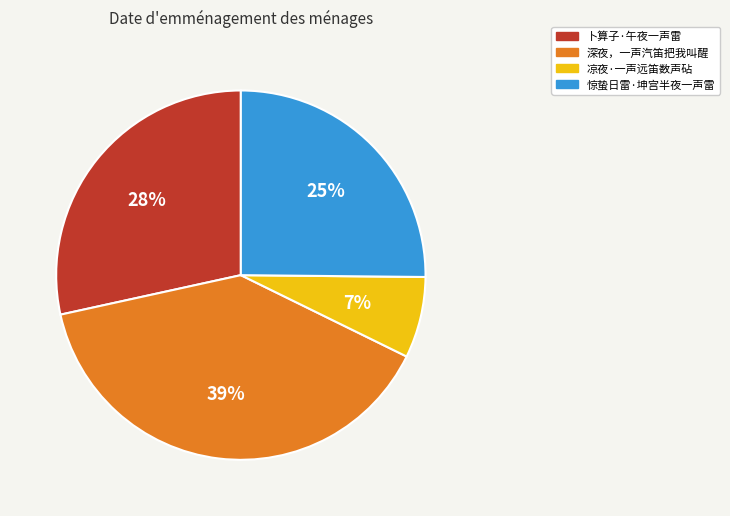

Approximately how many times larger is the value at 凉夜·一声远笛数声砧 compared to 惊蛰日雷·坤宫半夜一声雷?

0.3